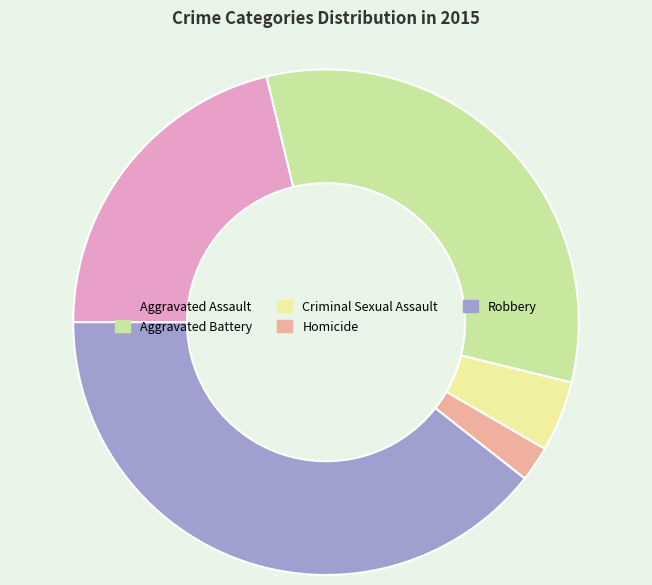

Does Homicide account for over 50% of the chart?

No